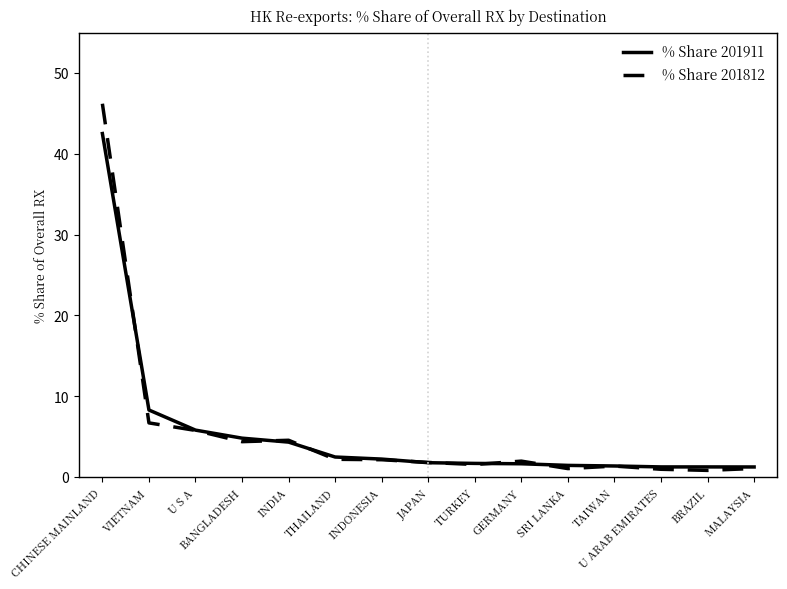

Which series has the largest range (max minus min)?

% Share 201812